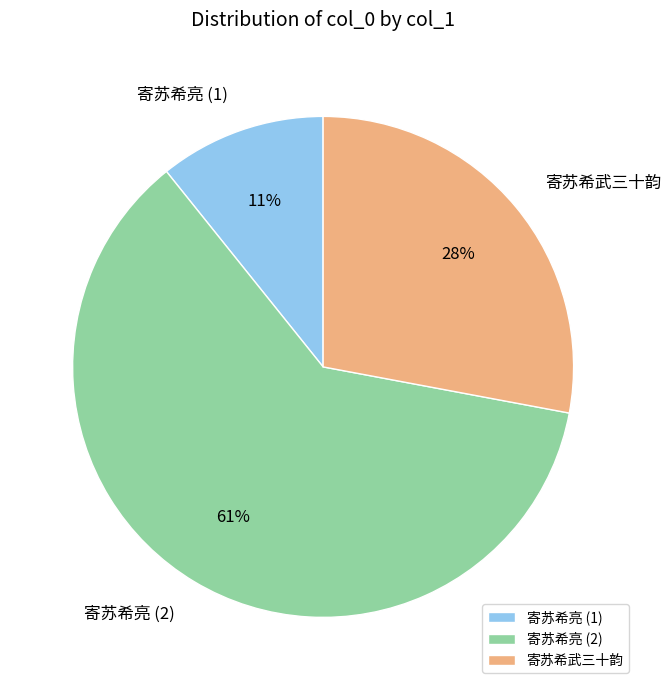

Is it true that 寄苏希亮 (2) is 61% of the pie?

True